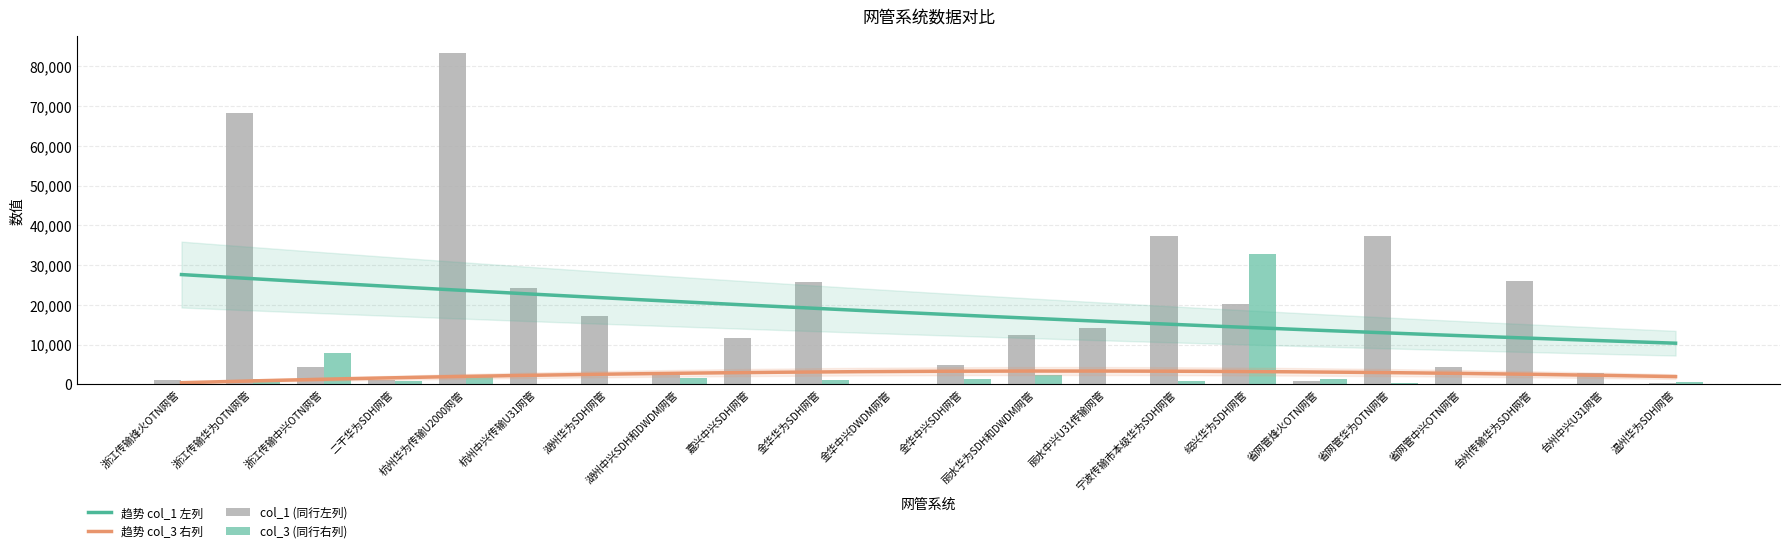

At how many categories does at least one series exceed 80327?

1